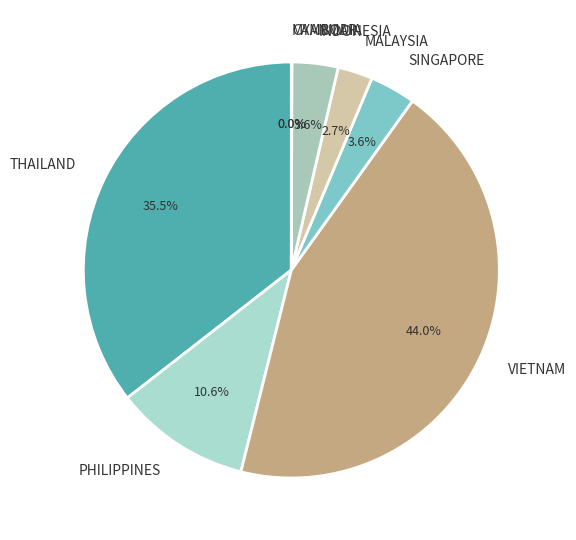

Which category has the biggest portion of the pie?

VIETNAM